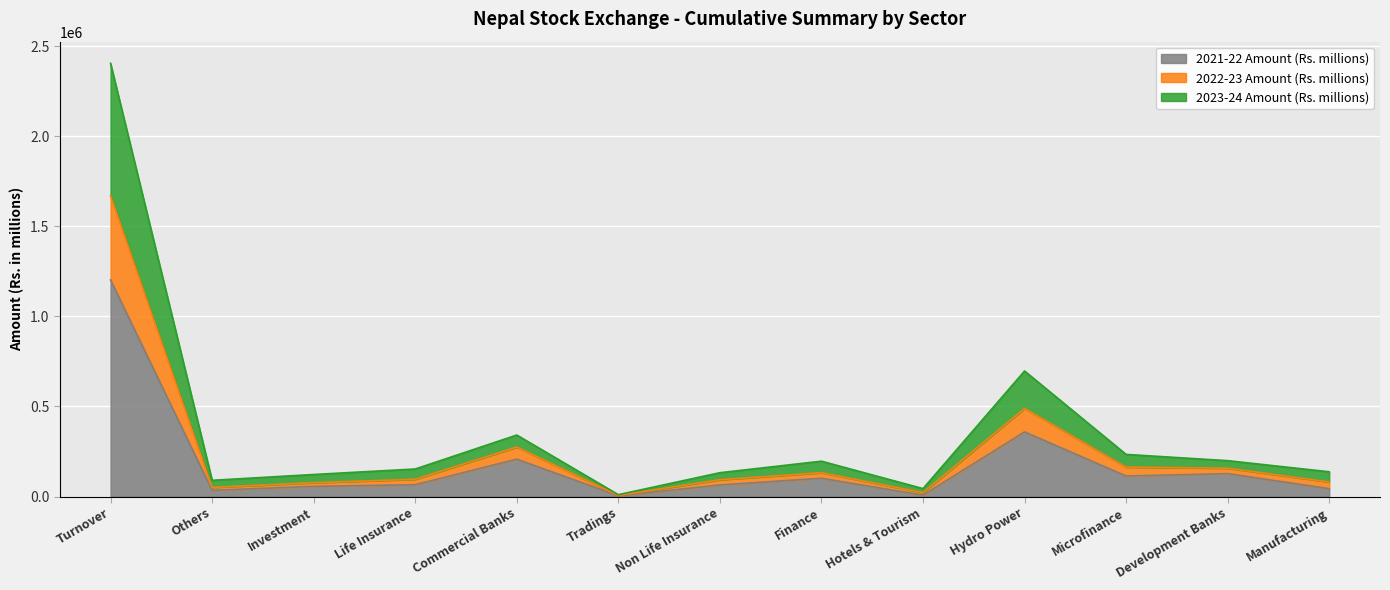

What are all the series names shown in the legend?

2021-22 Amount (Rs. millions), 2022-23 Amount (Rs. millions), 2023-24 Amount (Rs. millions)